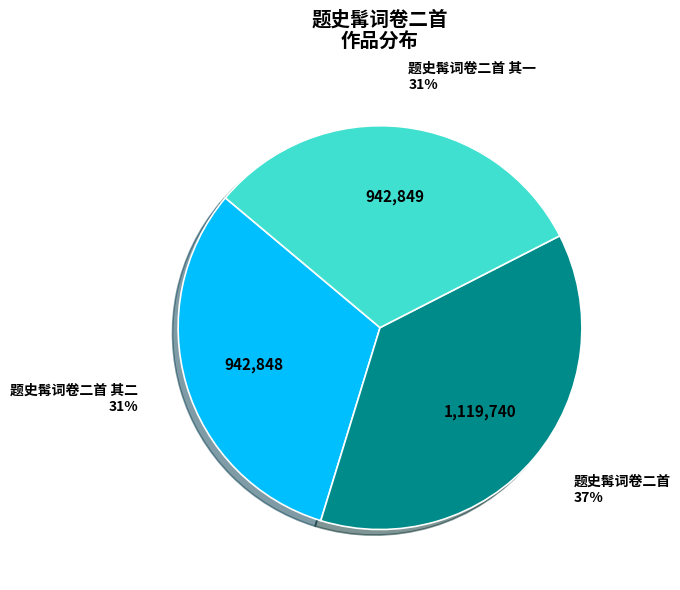

Which slice is the largest?

题史髯词卷二首